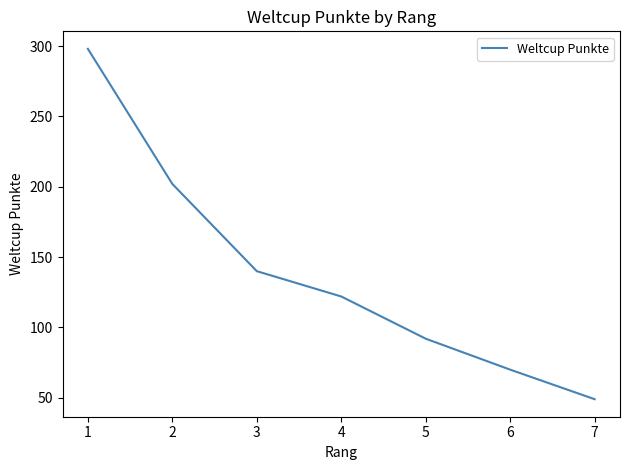

How many lines are shown in the chart?

1